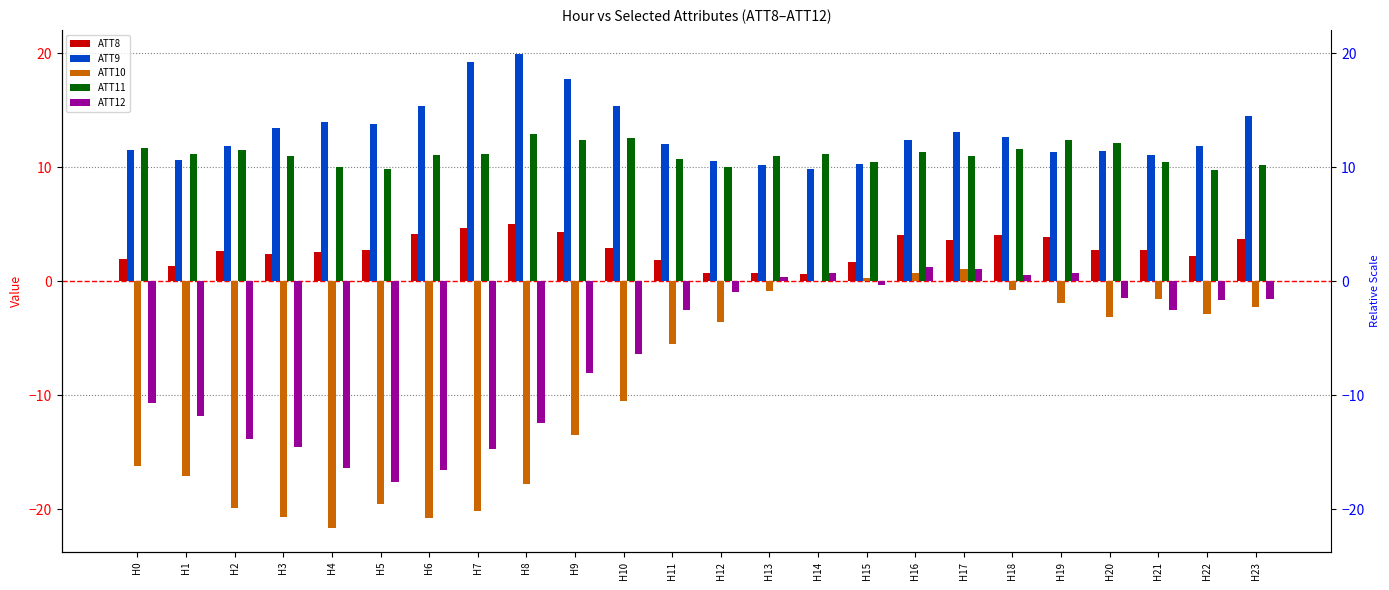

Does the chart contain stacked bars?

No